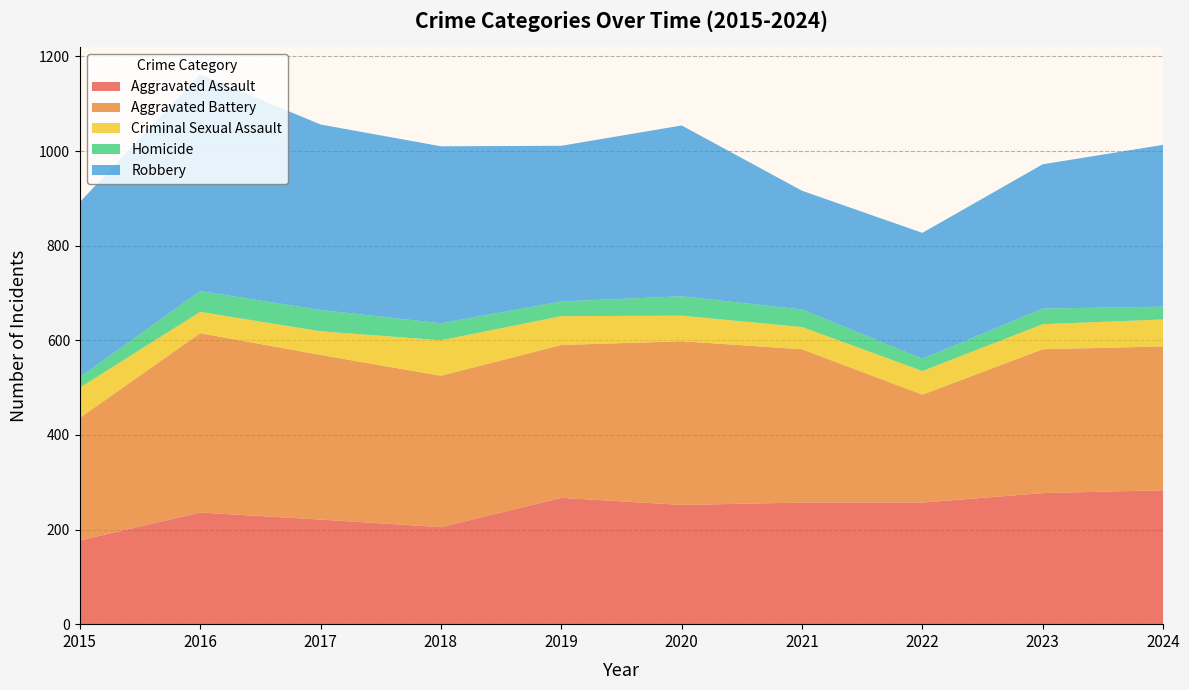

Reading left to right, list all the values displayed in this chart.

Aggravated Assault: 177	236	221	205	267	252	257	257	277	283
Aggravated Battery: 259	379	348	320	323	346	324	228	304	304
Criminal Sexual Assault: 64	45	50	75	61	54	47	50	53	57
Homicide: 22	44	45	36	31	41	37	26	33	27
Robbery: 370	458	392	374	329	361	251	266	305	342